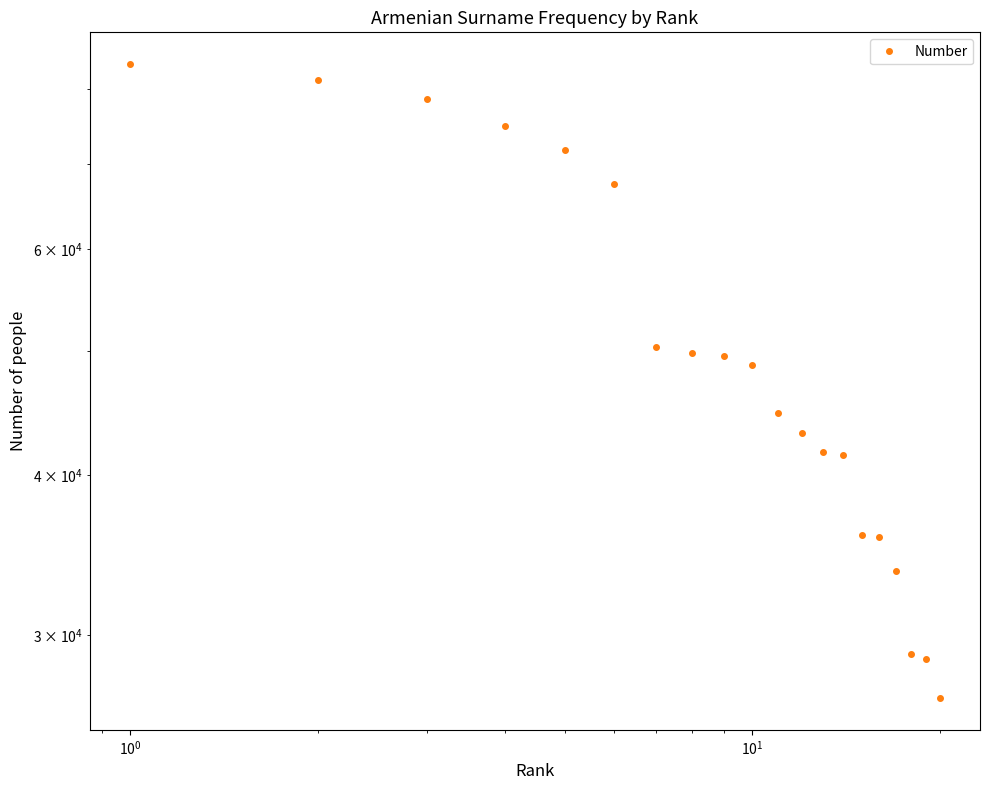

How many categories are shown in the chart?

20